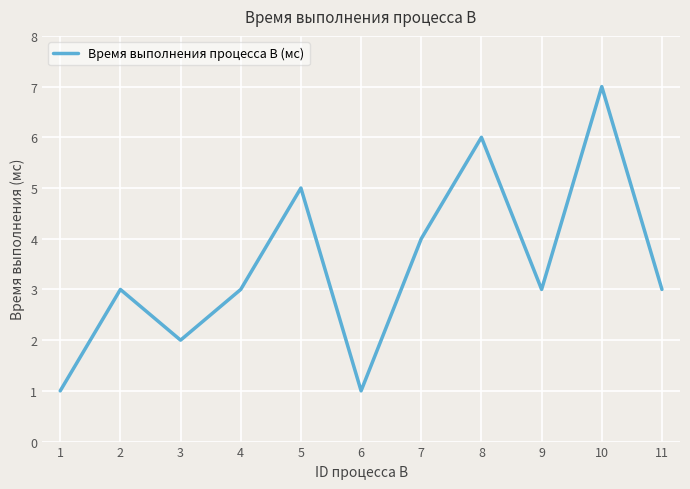

What is the difference between the maximum and minimum values?

6